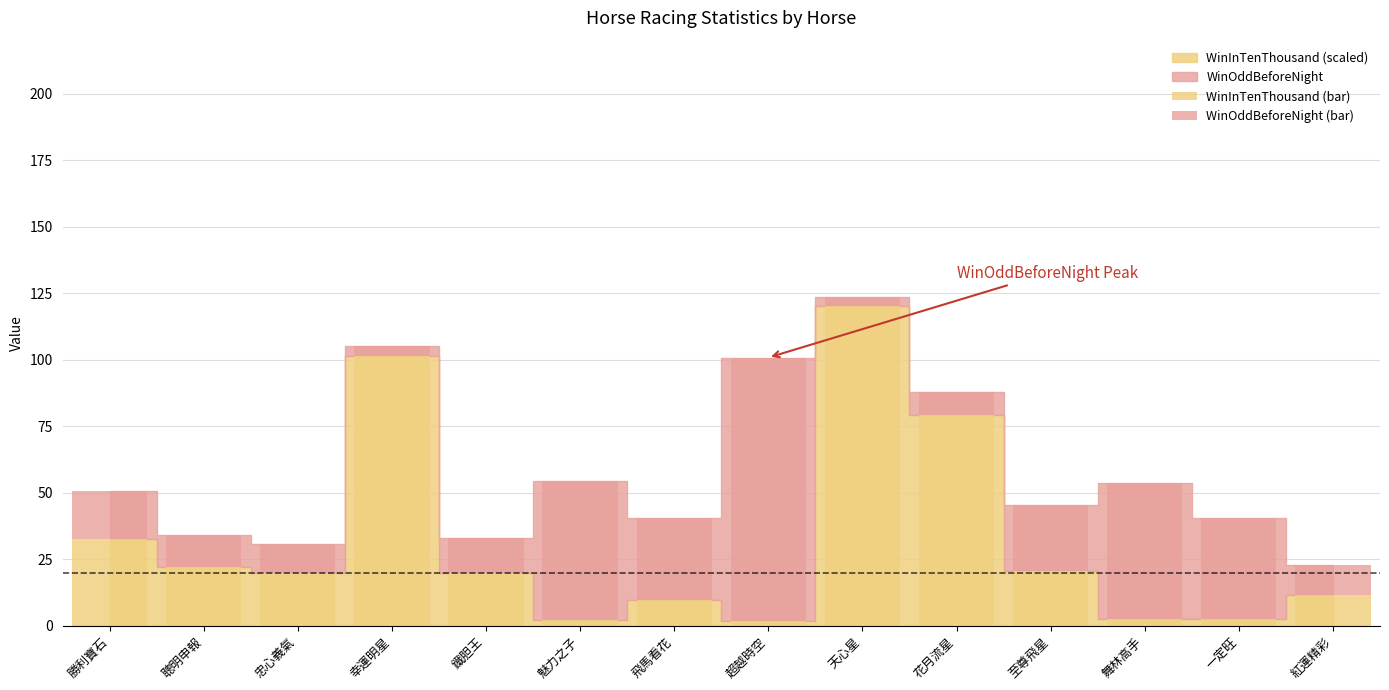

Read the WinInTenThousand (bar) value at 飛馬看花.

9.7